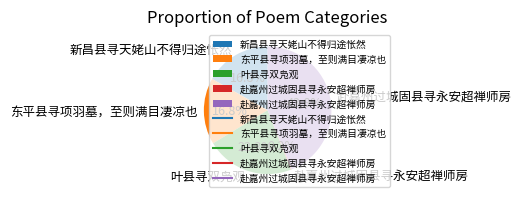

Does any single category account for the majority?

No